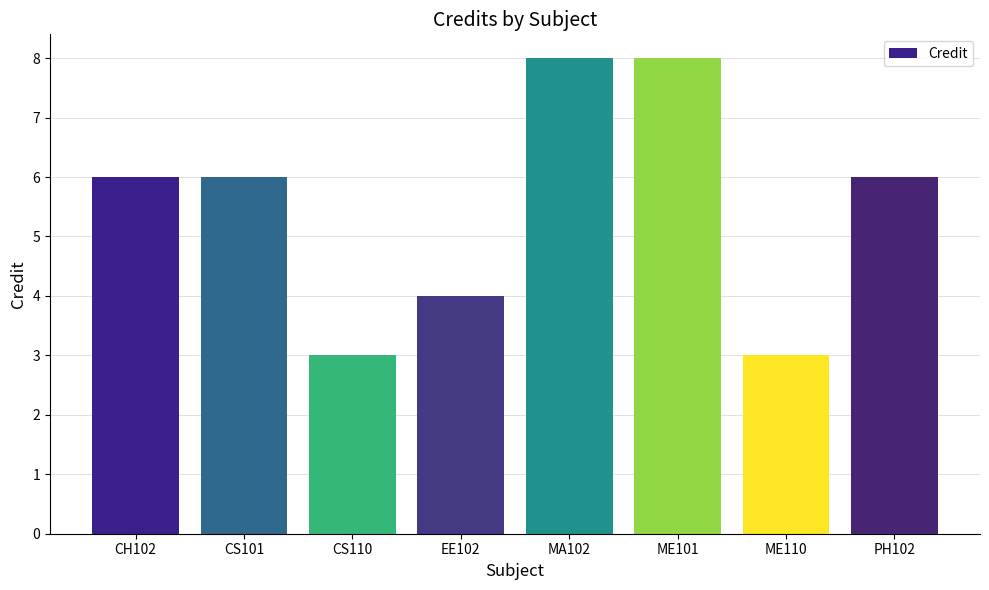

Are the bars horizontal?

No